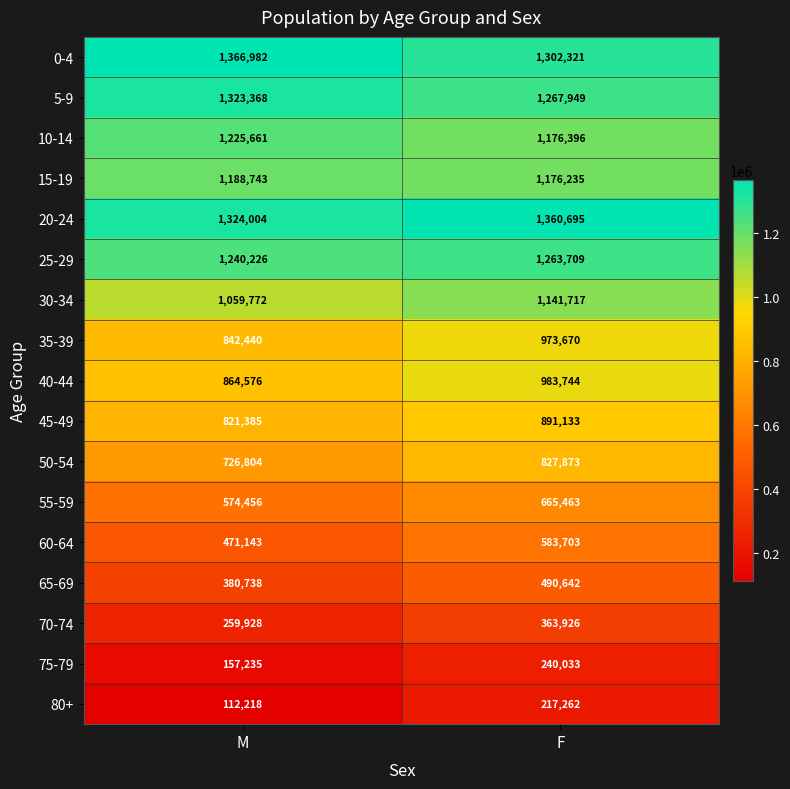

Which series has the largest total across all categories?

20-24